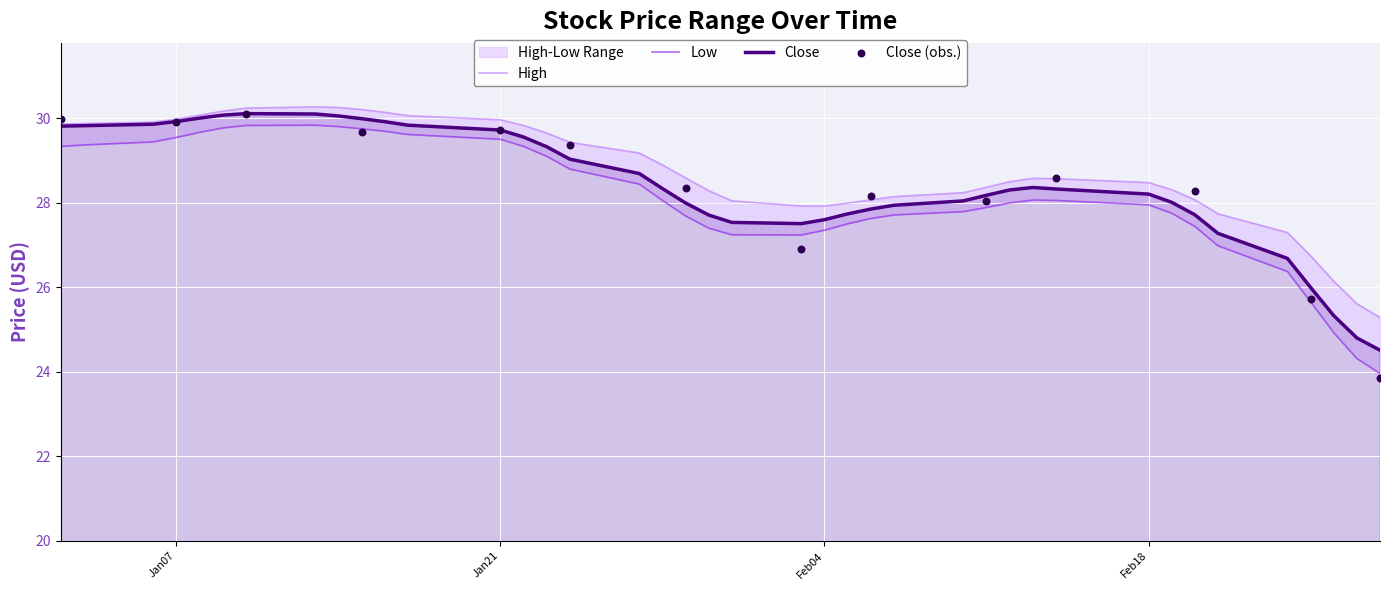

Which series reaches the maximum Y coordinate?

High